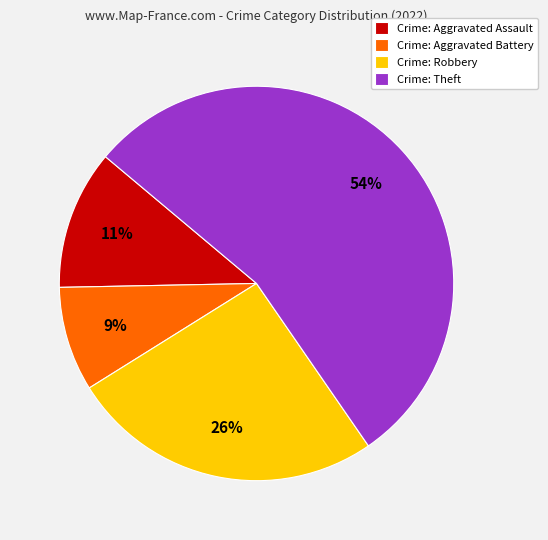

To the nearest percent, what percentage of the pie is Crime: Aggravated Assault?

11%